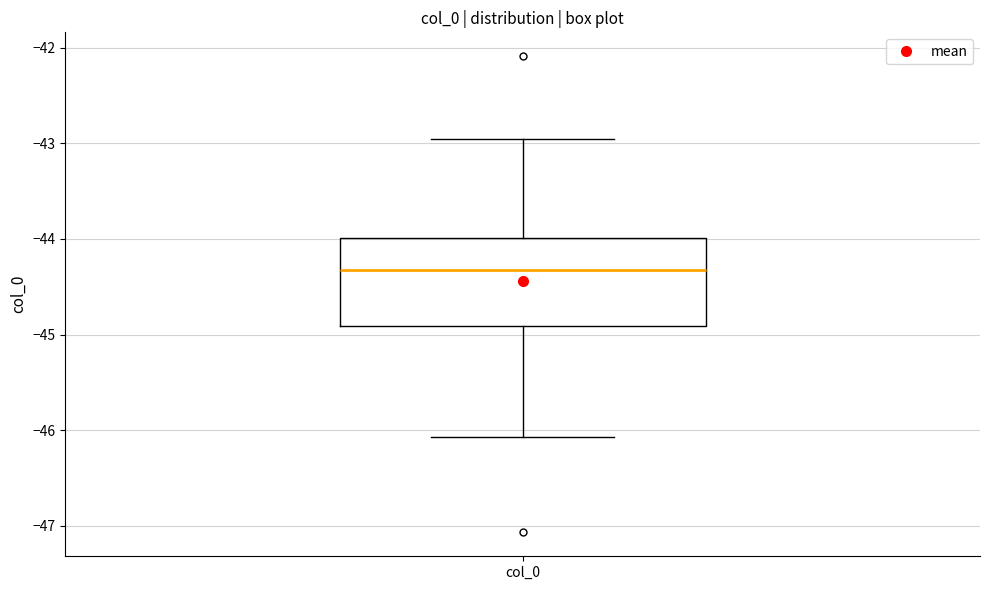

Read this box plot against the y-axis: the position of the median line, the range covered by the box, and the ends of both whiskers. The values are not printed on the chart, so give them approximately, as read against the axis.

median -44.3, box -44.9 to -44.0, whiskers -46.1 to -43.0